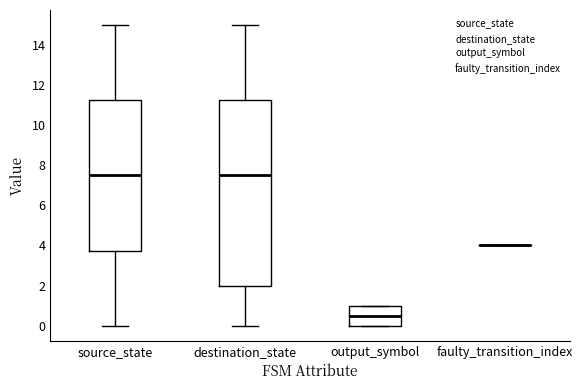

Reading left to right, transcribe this box plot: for each box, give where its median line is, the range the box spans, and where its two whiskers end, as read against the y-axis. The values are not printed on the chart, so give them approximately, as read against the axis.

source_state: median 7.6, box 3.8 to 11.2, whiskers 0.0 to 15.0
destination_state: median 7.6, box 2.0 to 11.2, whiskers 0.0 to 15.0
output_symbol: median 0.6, box 0.0 to 1.0, whiskers 0.0 to 1.0
faulty_transition_index: box collapsed to a line at 4.0, whiskers 4.0 to 4.0